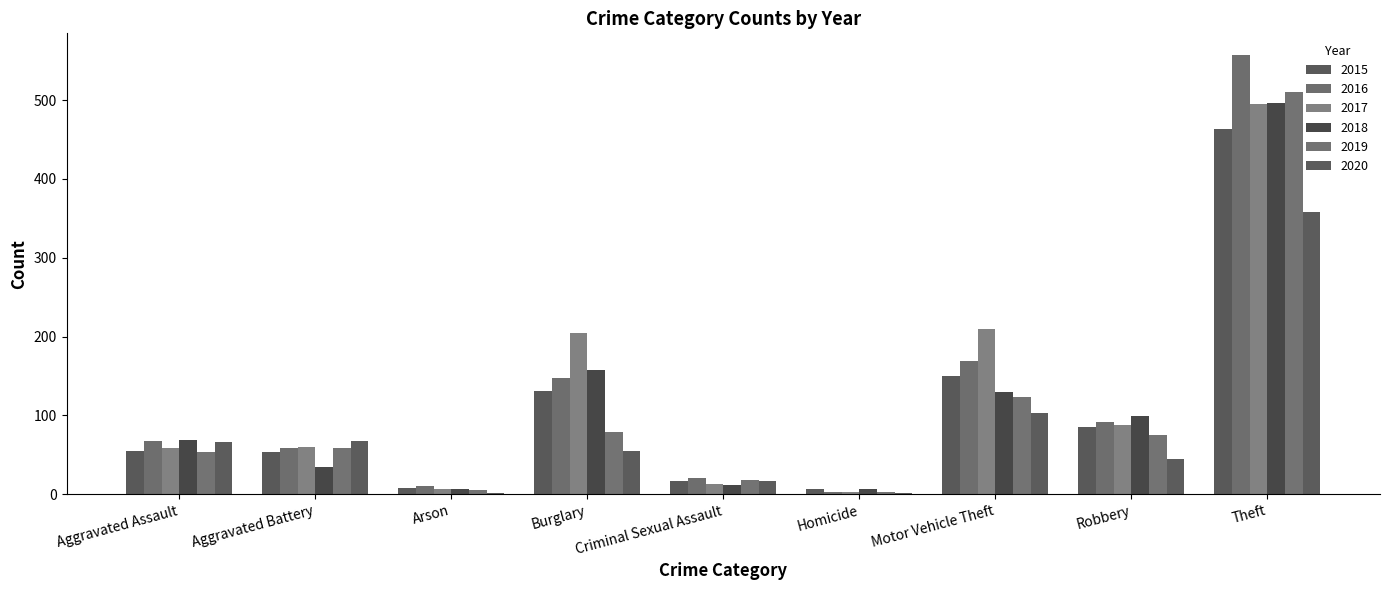

What is the label of the 4th bar from the right?

Homicide